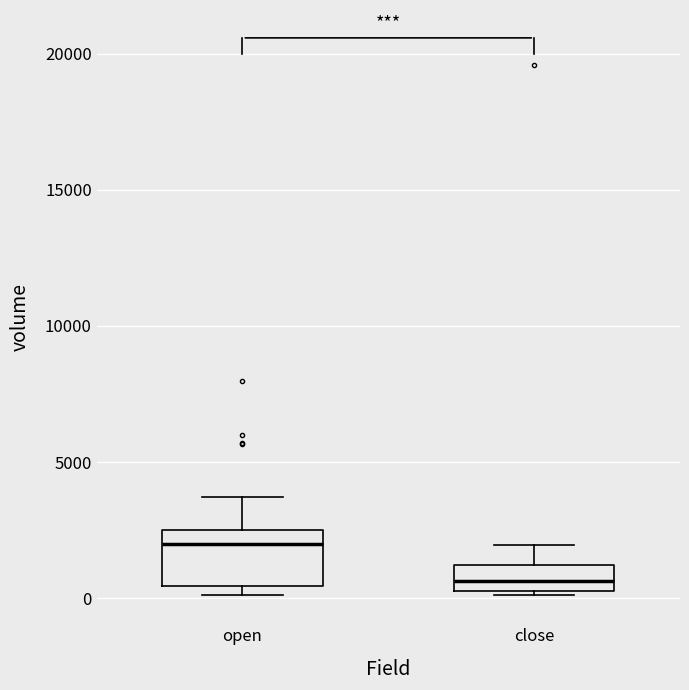

Which box has the highest median line?

open